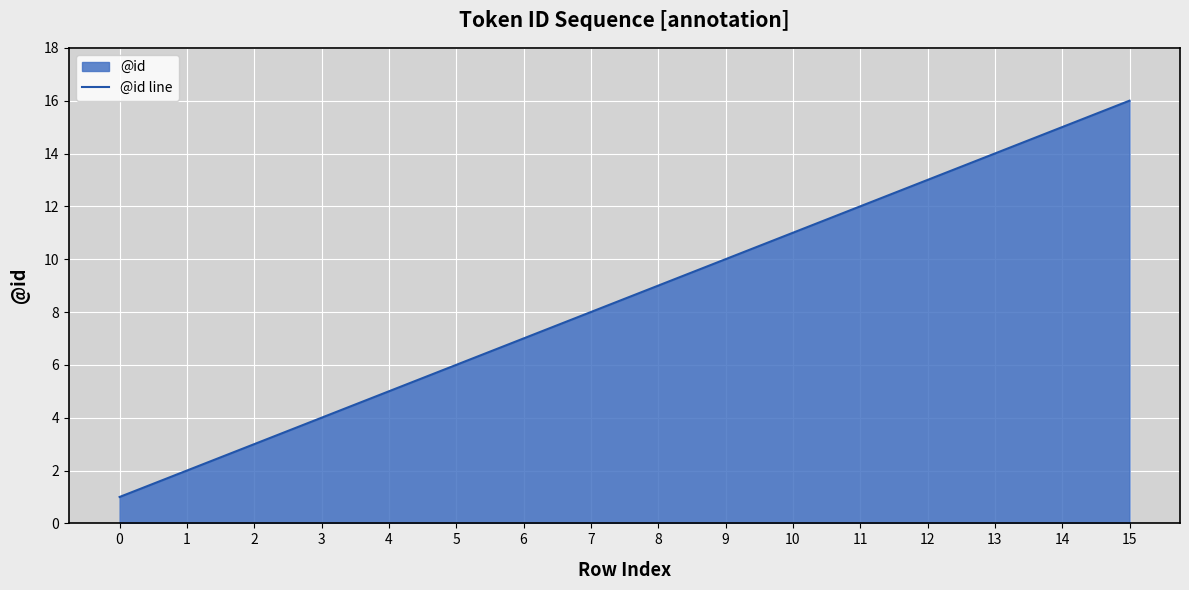

Reading left to right, what are all the values shown in this chart?

1	2	3	4	5	6	7	8	9	10	11	12	13	14	15	16